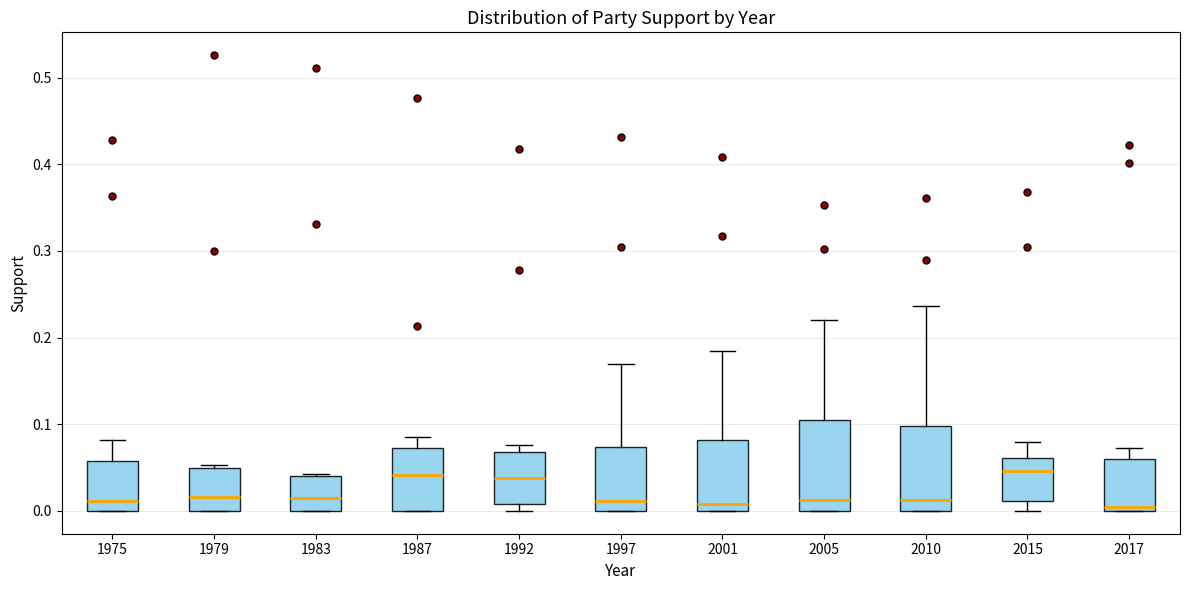

Where does the upper whisker of the box at x = 1975 end on the y-axis? The values are not printed on the chart, so give them approximately, as read against the axis.

0.08